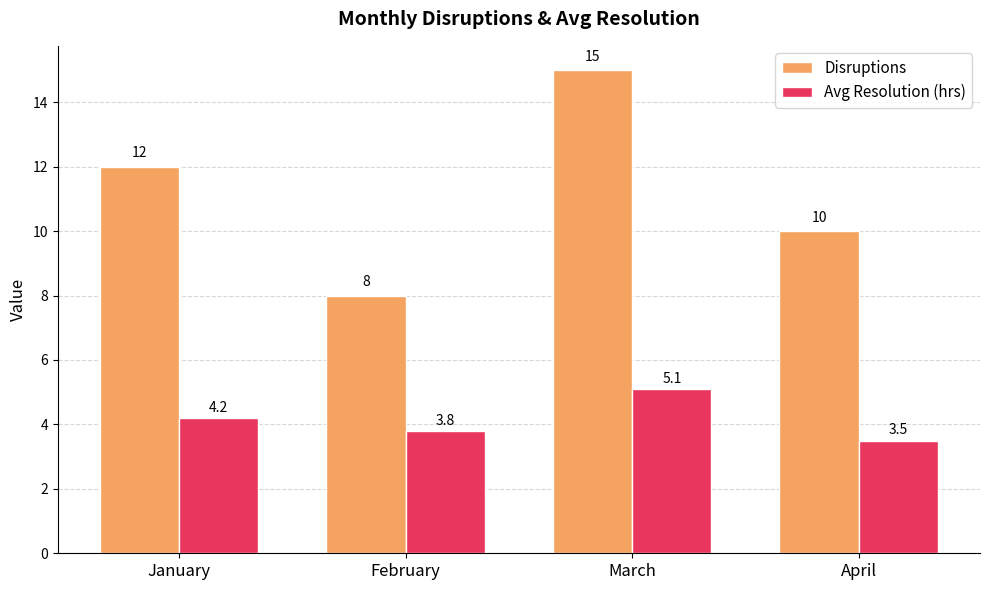

Rank the series by their maximum value, from lowest to highest.

Avg Resolution (hrs), Disruptions